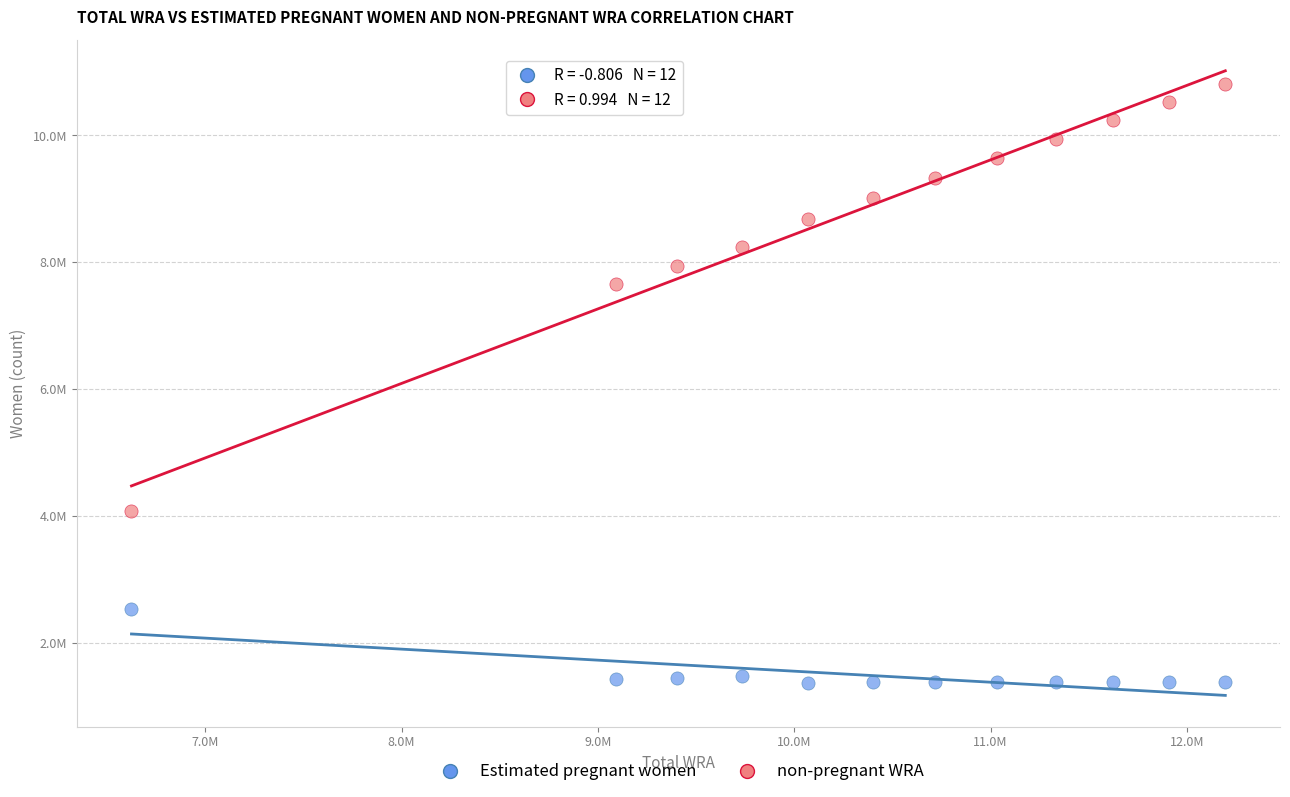

What are all the series names shown in the legend?

Estimated pregnant women, non-pregnant WRA